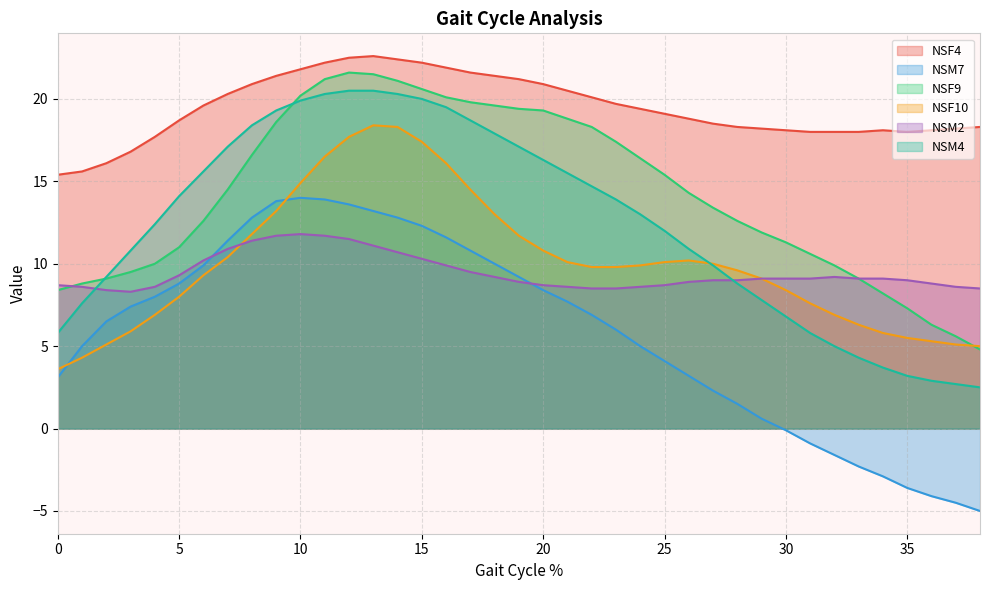

Which series has the largest total across all categories?

NSF4